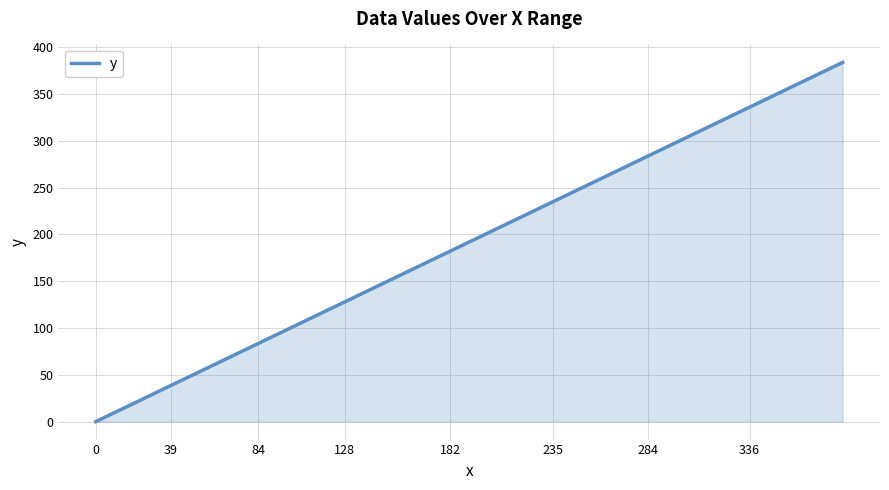

What is the maximum value shown in the chart?

383.7